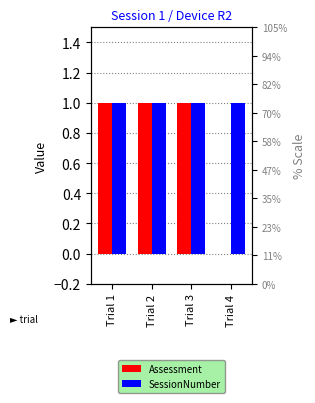

At how many categories does at least one series exceed 0?

4